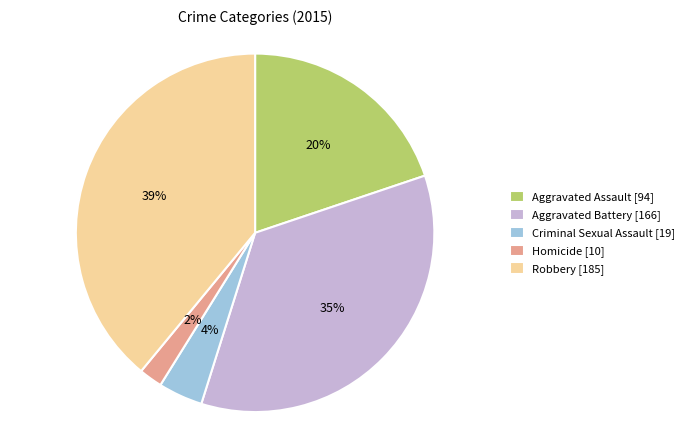

Is the sum of Robbery and Criminal Sexual Assault greater than half?

No